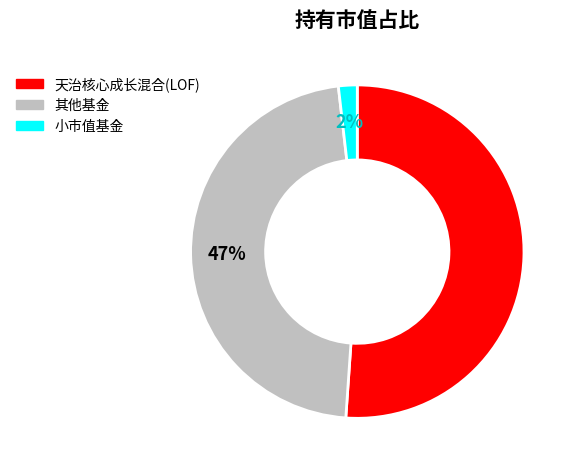

Does any single category account for the majority?

Yes